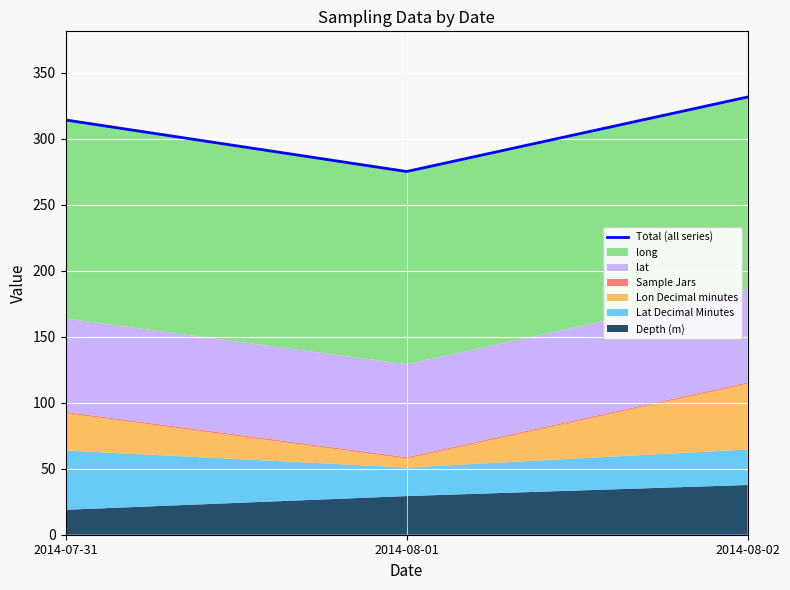

Reading left to right, extract all data points from this chart.

2014-07-31=314.3	2014-08-01=275.3	2014-08-02=331.7